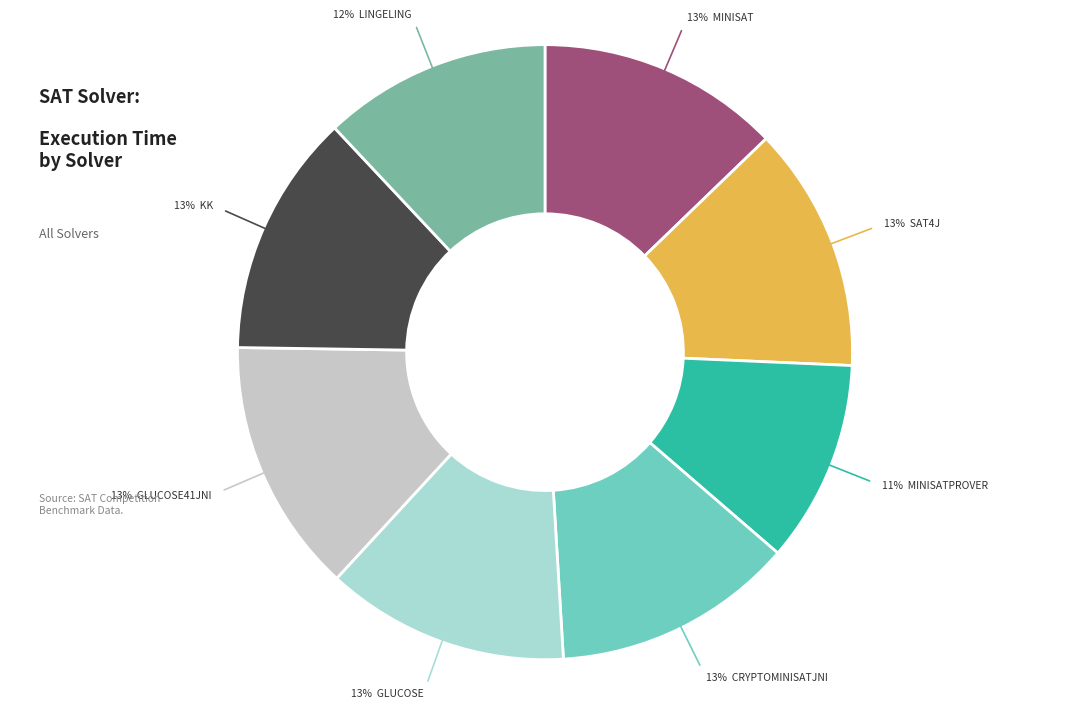

Is there any slice that represents more than half of the pie?

No